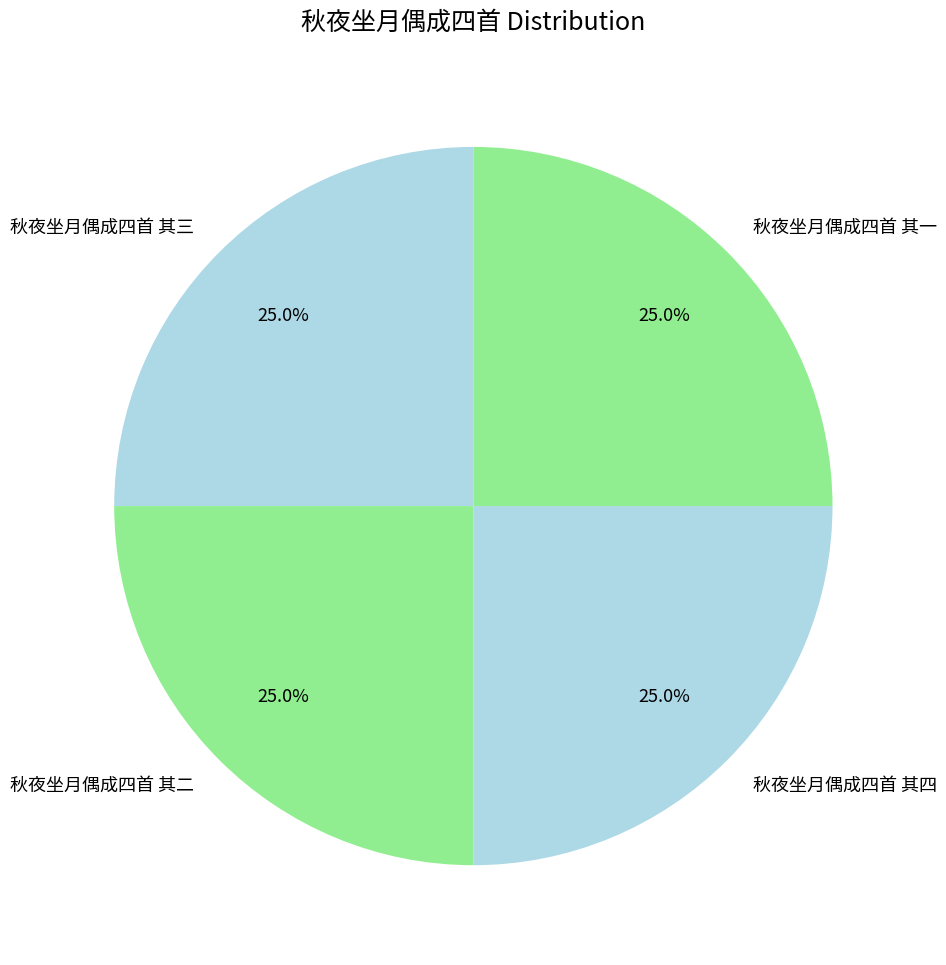

True or false: 秋夜坐月偶成四首 其三 accounts for 19% of the total.

False